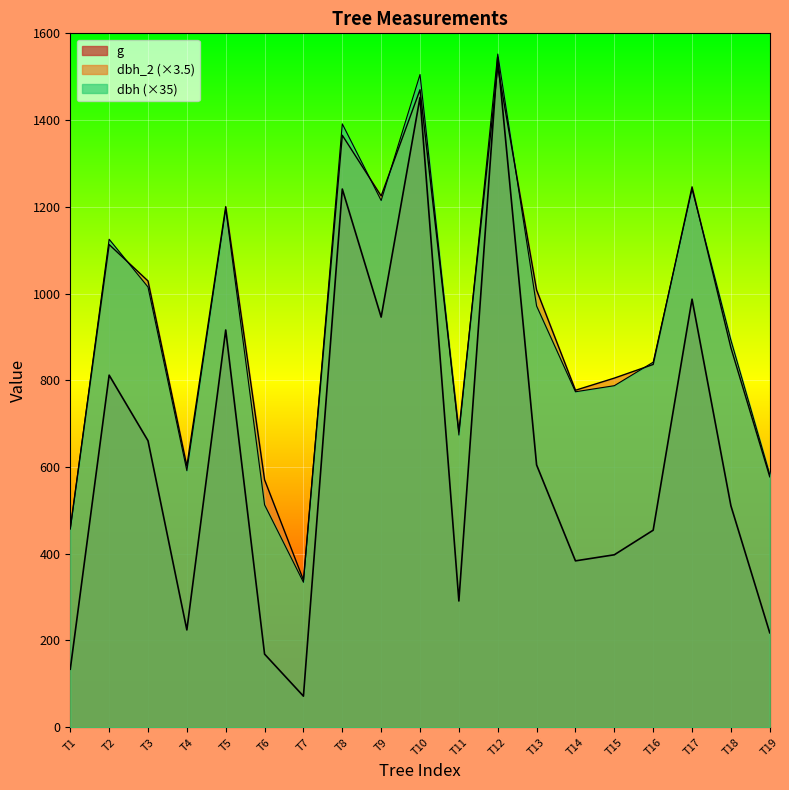

Where is the first local minimum for dbh_2?

T4